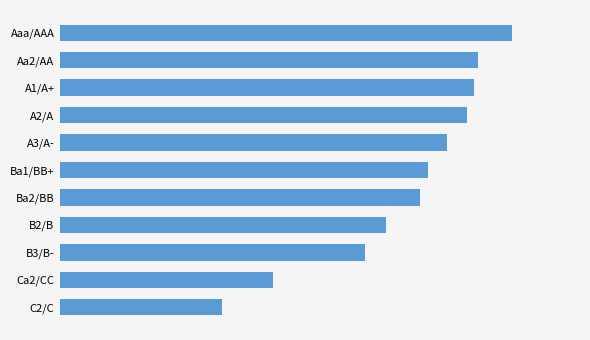

What is the difference between the second highest and minimum values?

173.4